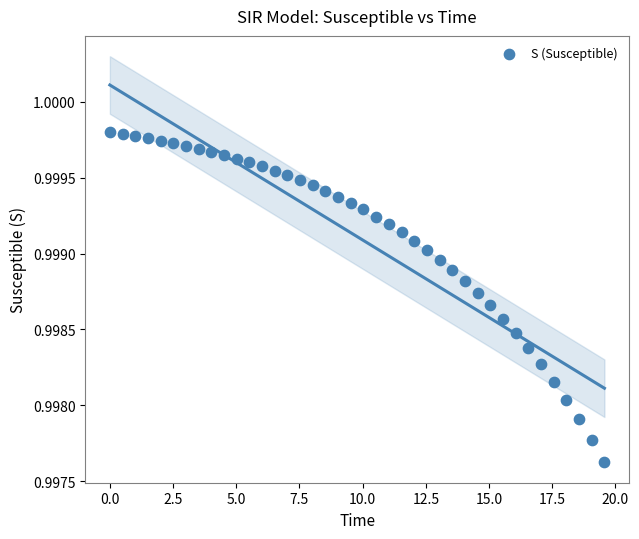

What is the range of X values (max minus min)?

19.6